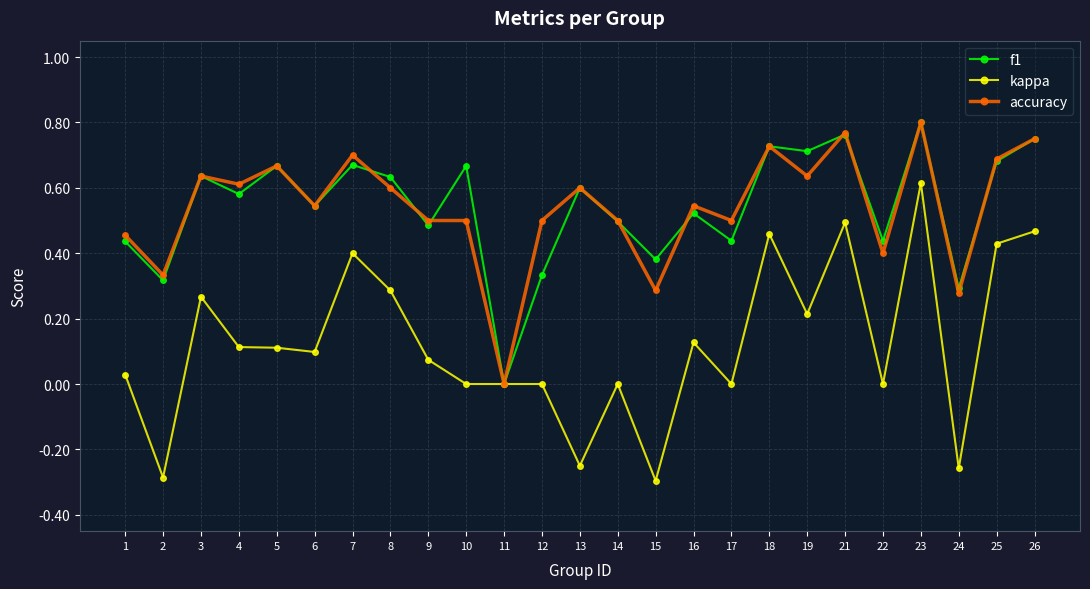

Which category has the highest value in the accuracy series?

23